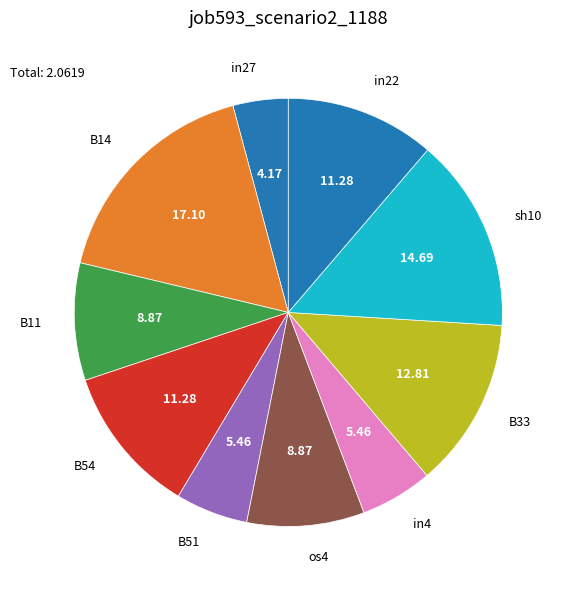

Count the number of slices in the pie.

10